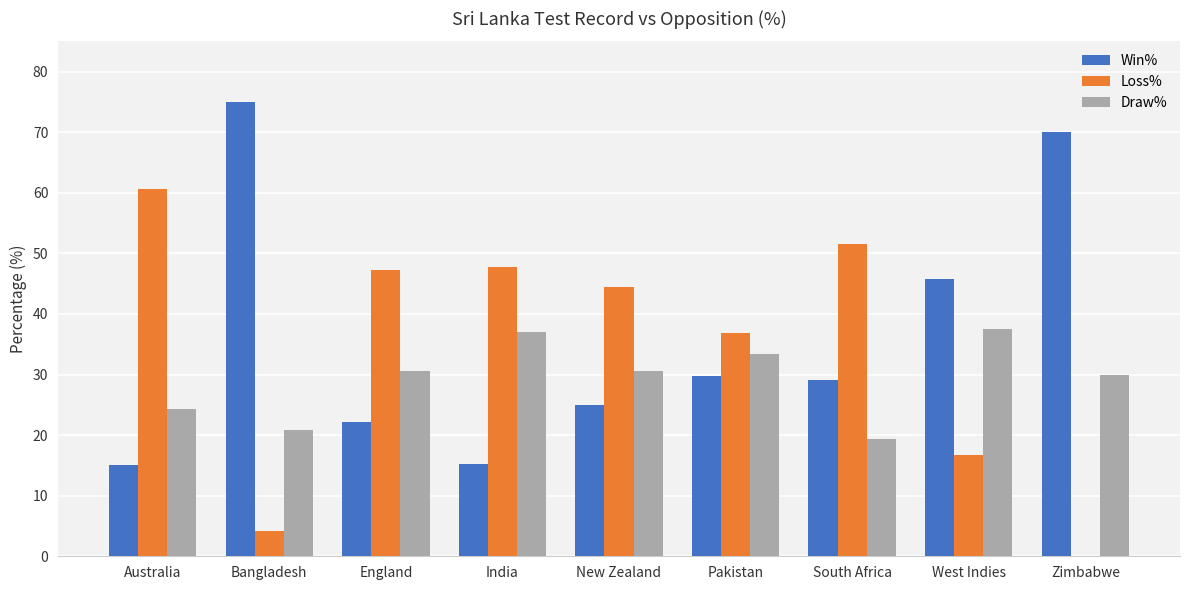

What are all the series names shown in the legend?

Win%, Loss%, Draw%